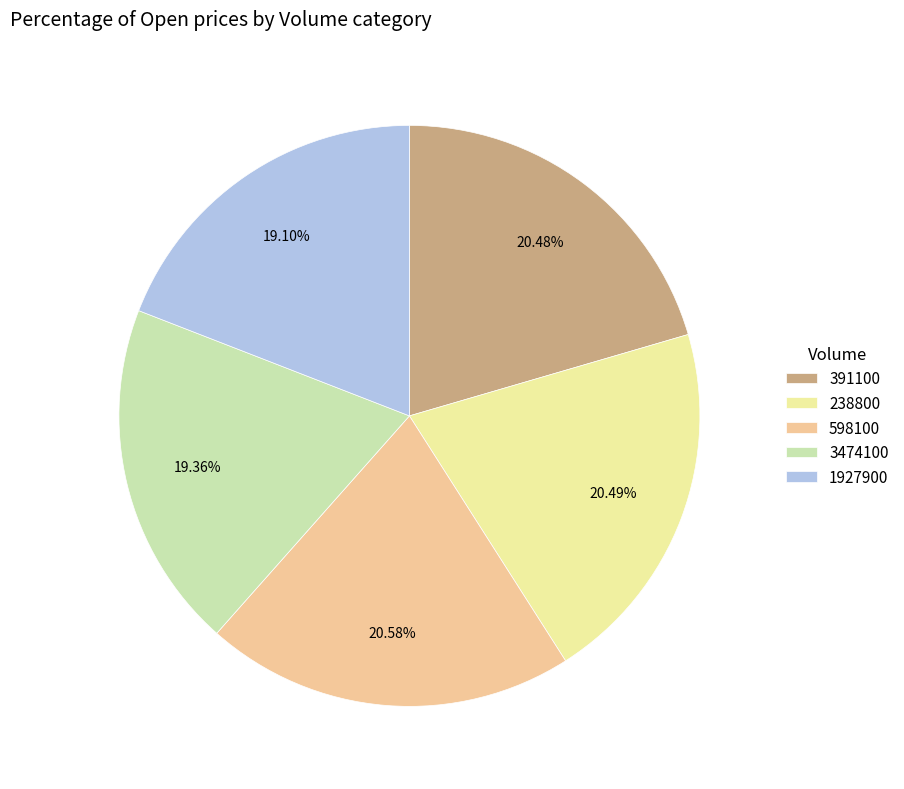

What is the ratio of the value at 391100 to the value at 598100?

1.0